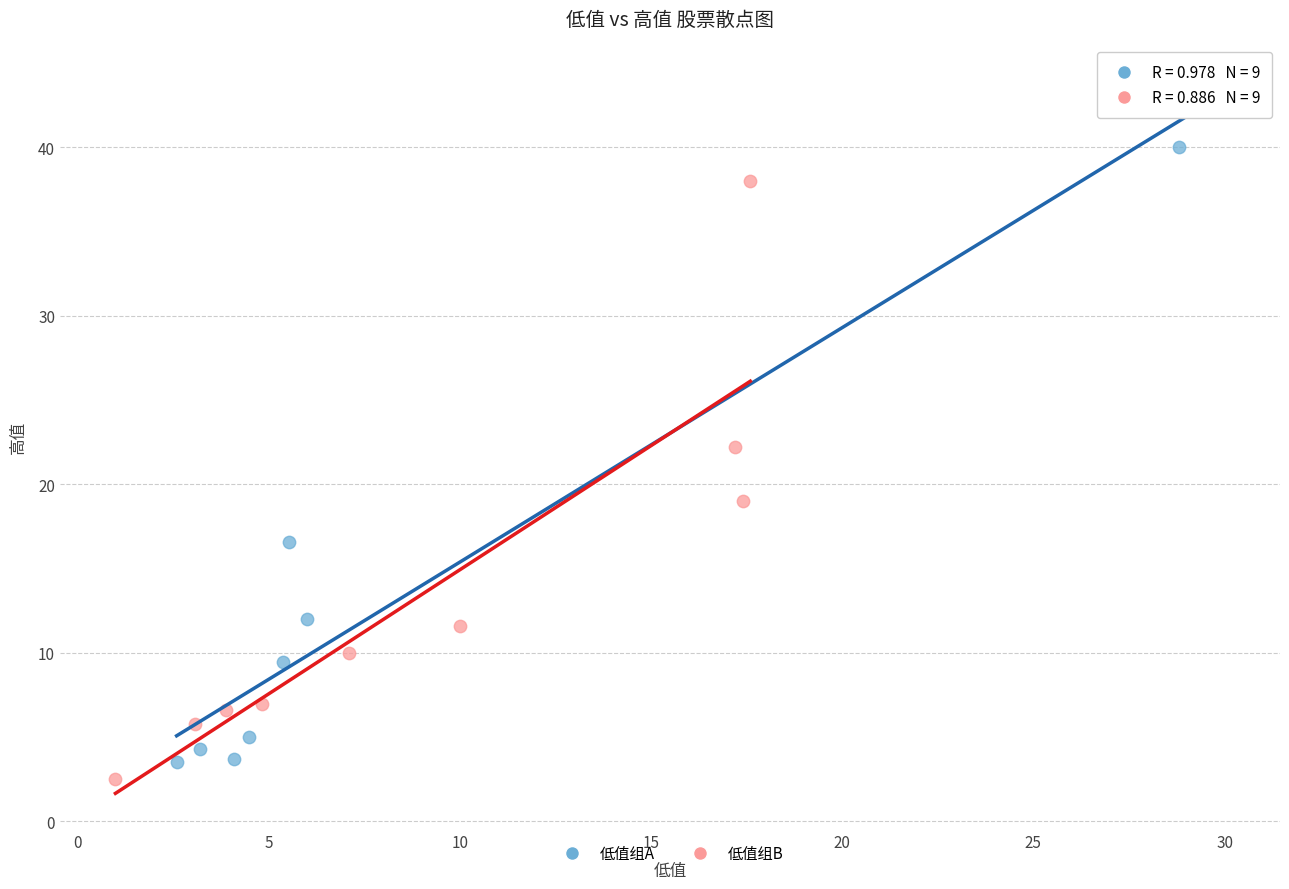

Which series reaches the maximum Y coordinate?

低值组A